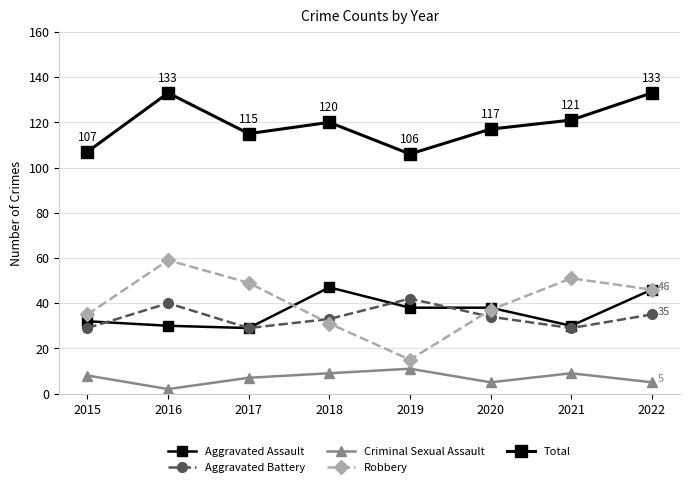

How many times do Robbery and Aggravated Assault cross each other?

2